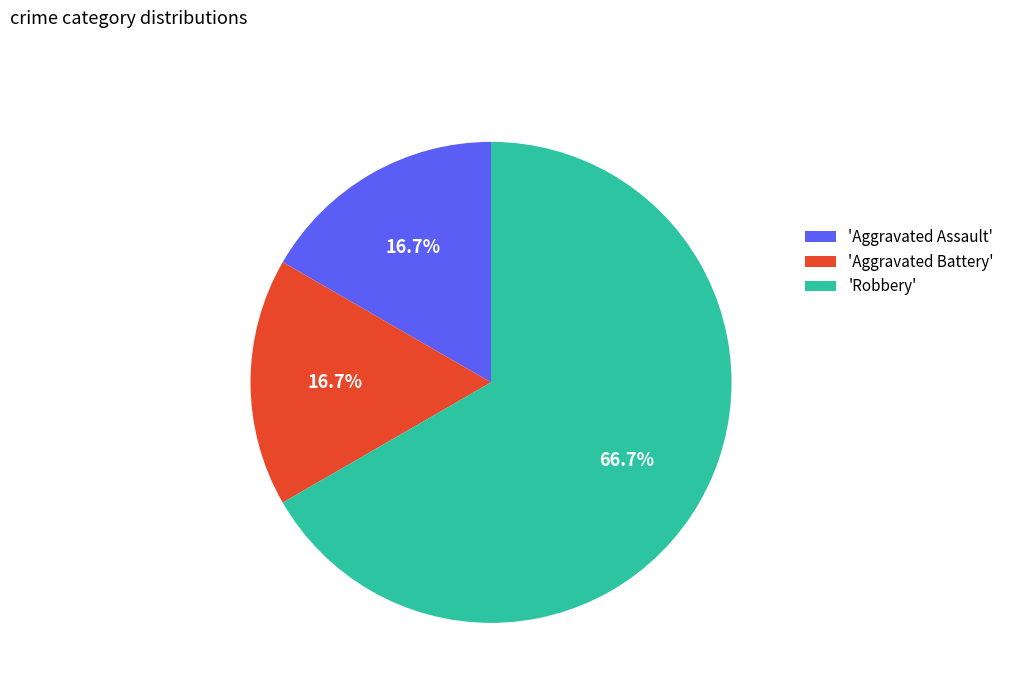

To the nearest percent, what is the difference between the largest and smallest slice percentages?

50%